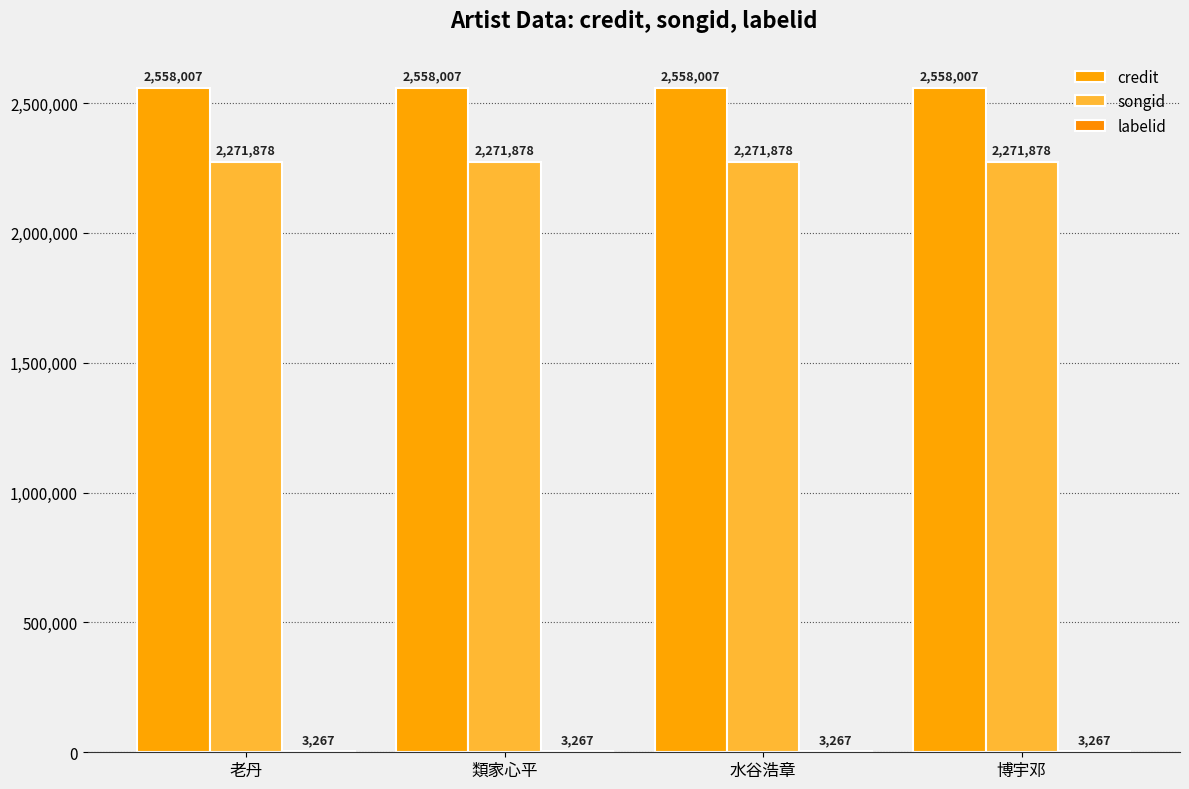

Which series has the largest range (max minus min)?

credit